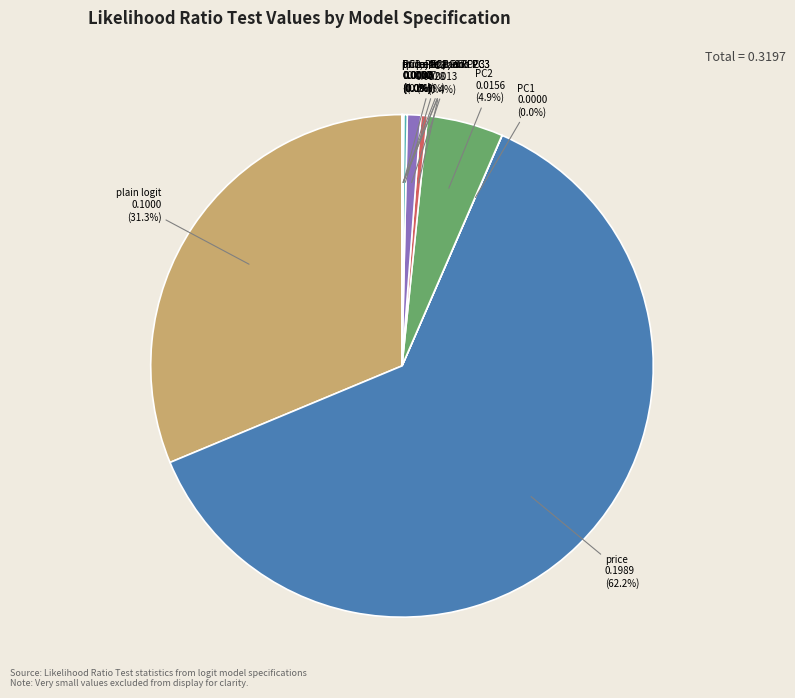

Does any single category account for the majority?

Yes